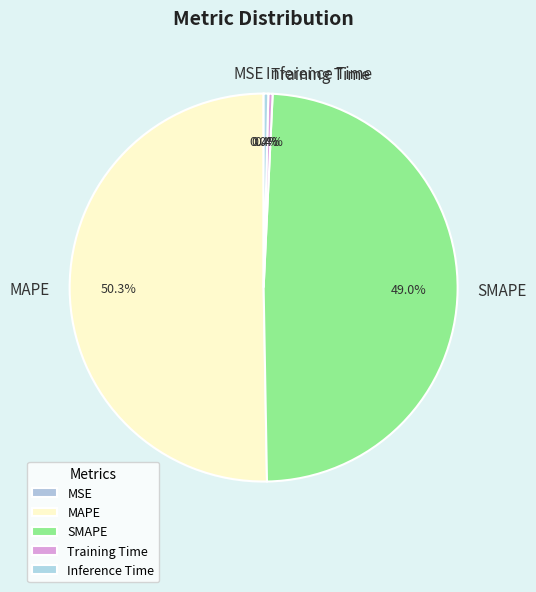

Which slice represents more than half of the pie?

MAPE